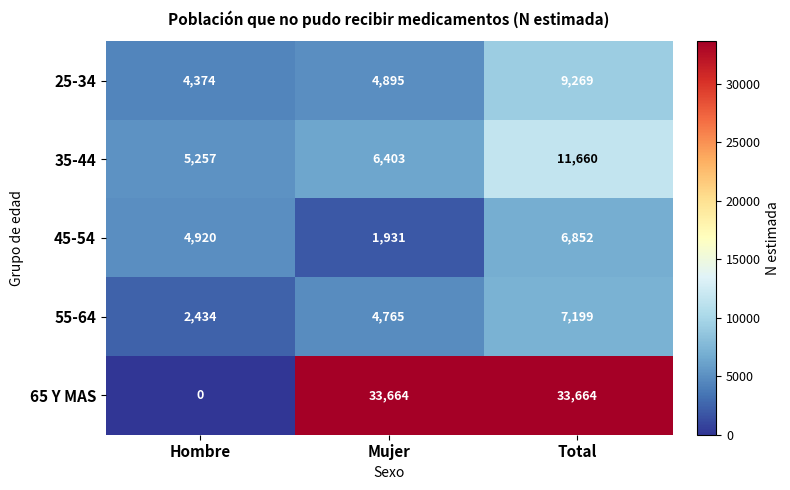

Reading left to right, extract all data points from this chart.

25-34: Hombre=4374	Mujer=4895	Total=9269
35-44: Hombre=5257	Mujer=6403	Total=11660
45-54: Hombre=4920	Mujer=1931	Total=6852
55-64: Hombre=2434	Mujer=4765	Total=7199
65 Y MAS: Hombre=0	Mujer=33664	Total=33664